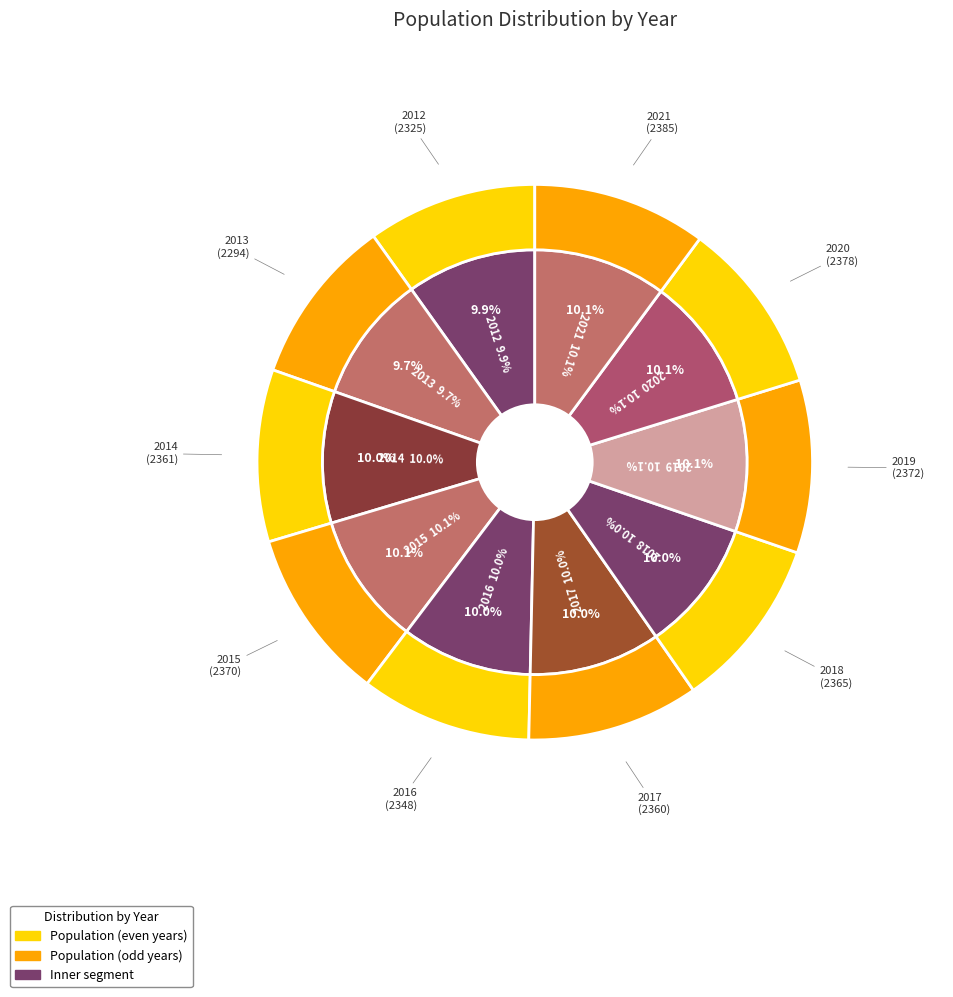

Approximately how many times larger is the value at 2016 compared to 2012?

1.0